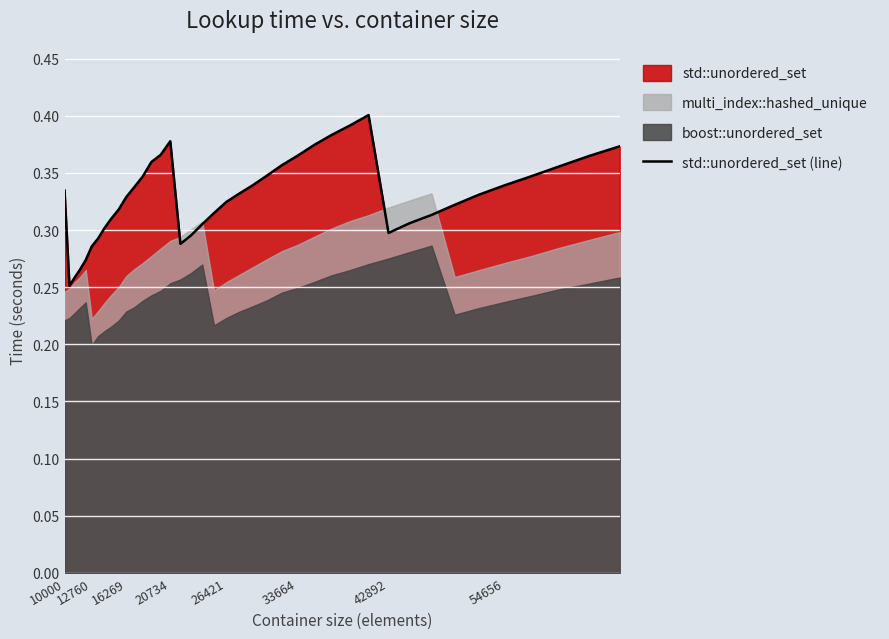

Reading right to left, what are all the values shown in this chart?

0.4	0.4	0.4	0.3	0.3	0.3	0.3	0.3	0.3	0.3	0.4	0.4	0.4	0.4	0.4	0.4	0.3	0.3	0.3	0.3	0.3	0.3	0.3	0.3	0.4	0.4	0.4	0.3	0.3	0.3	0.3	0.3	0.3	0.3	0.3	0.3	0.3	0.3	0.3	0.3